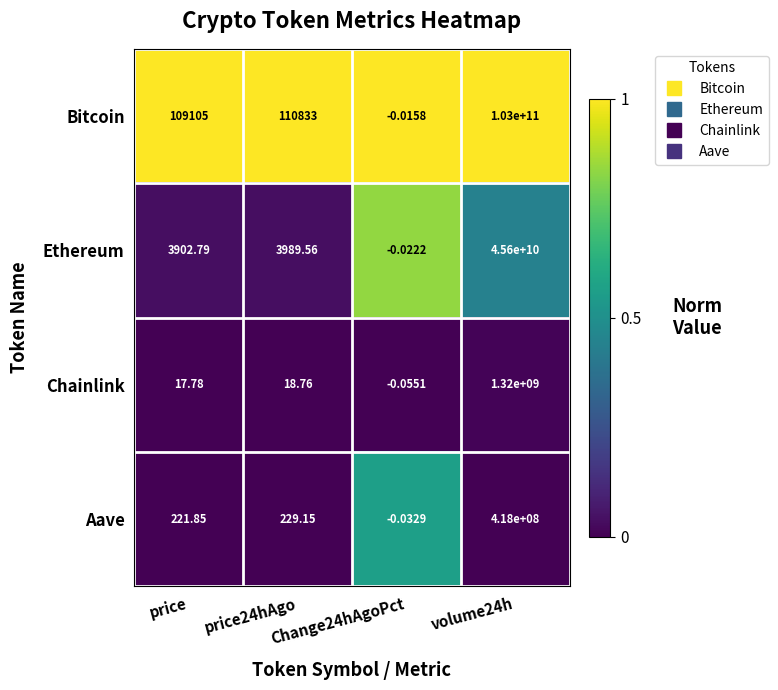

Is the value of Chainlink at price greater than the value of Bitcoin at volume24h?

No